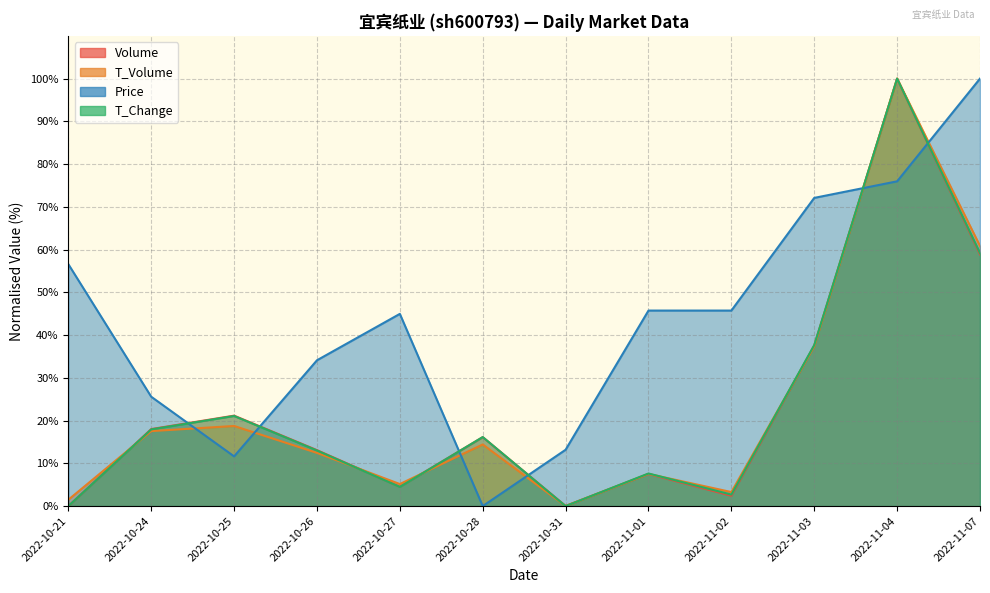

What position from the left is 2022-11-02?

9